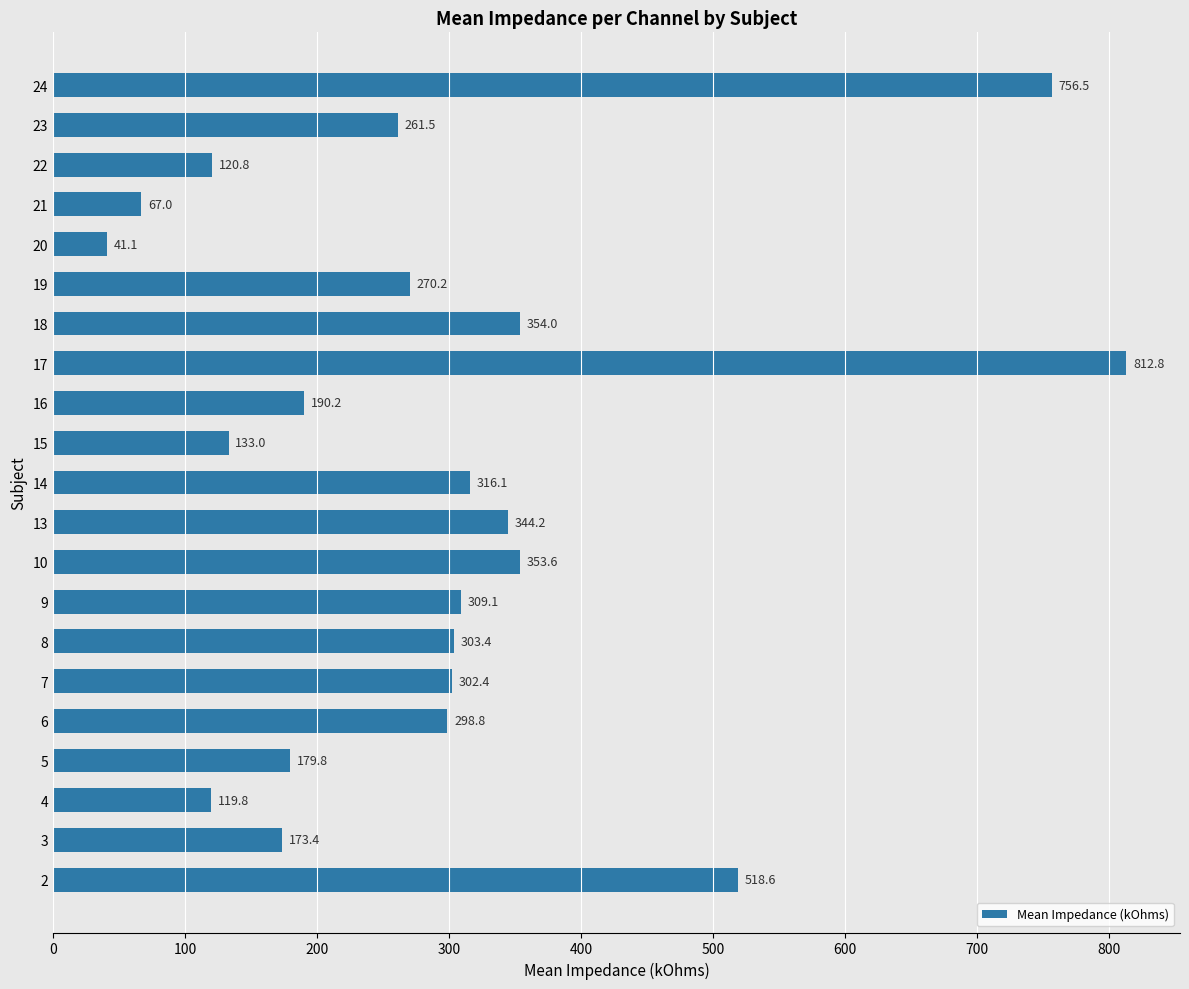

At which label is the value closest to 426?

18